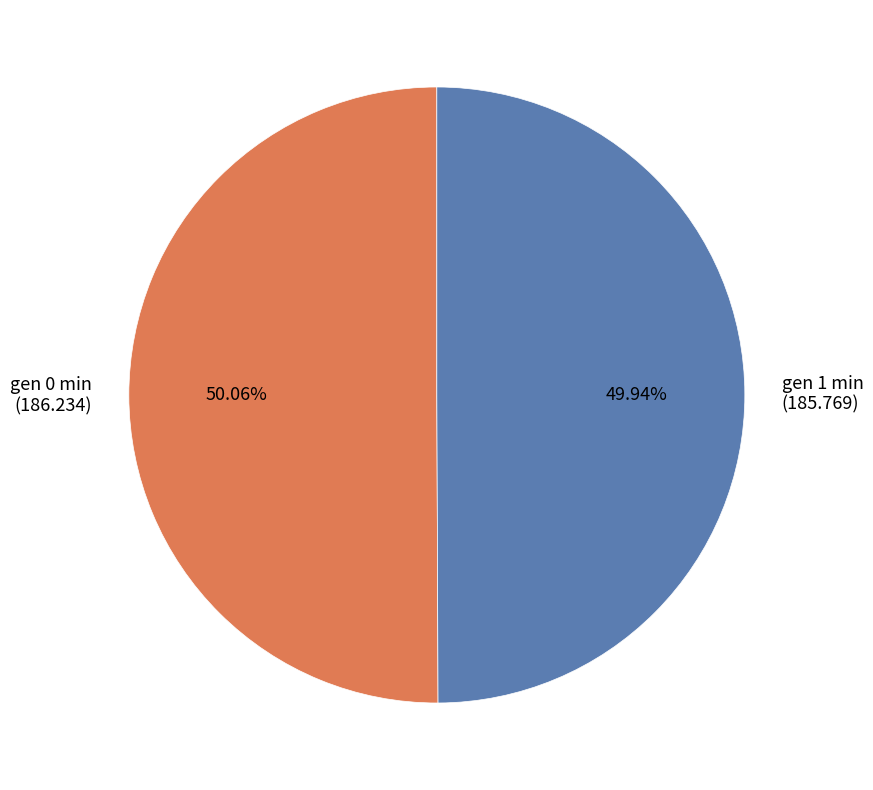

Is there a majority slice in this chart?

Yes